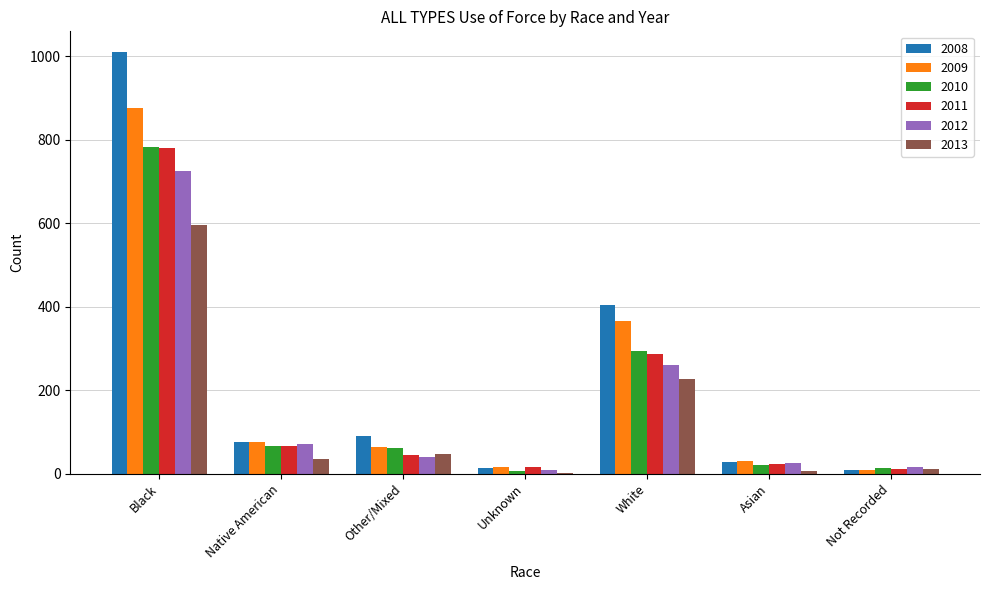

Is the value of 2012 at Asian greater than the value of 2013 at Other/Mixed?

No